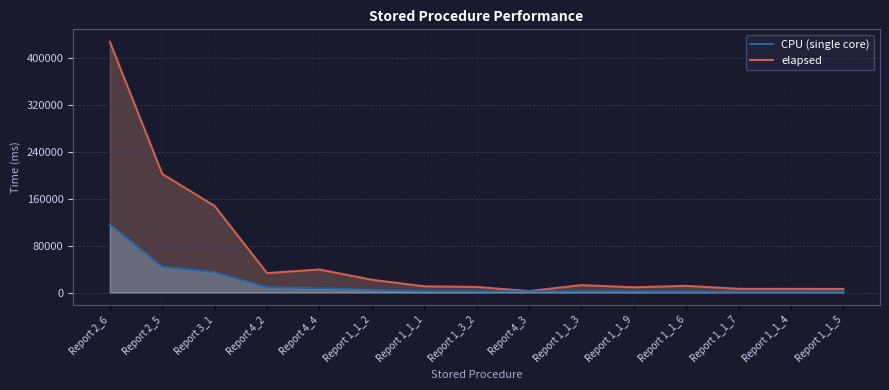

Rank the series by their maximum value, from lowest to highest.

CPU (single core), elapsed